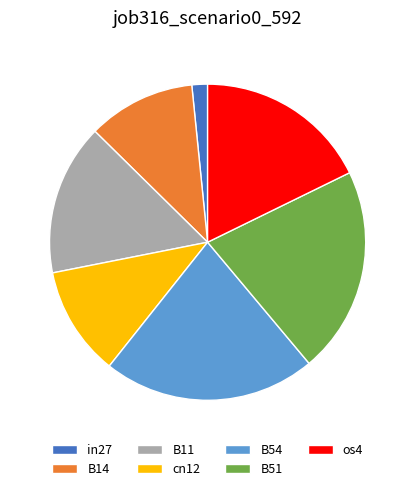

Do B51 and B54 together represent more than half of the pie?

No